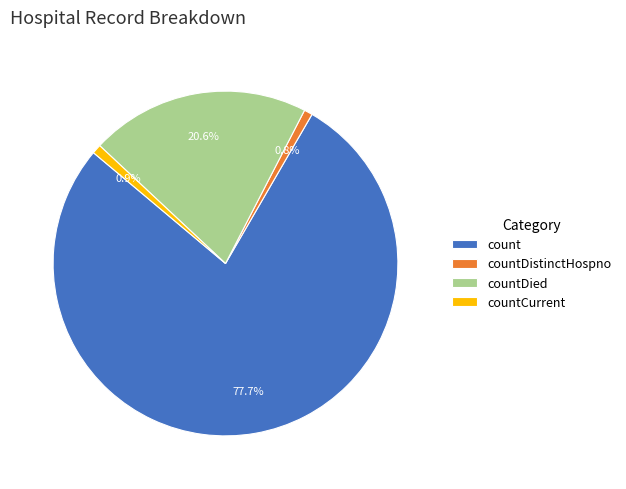

How many segments does this pie chart have?

4